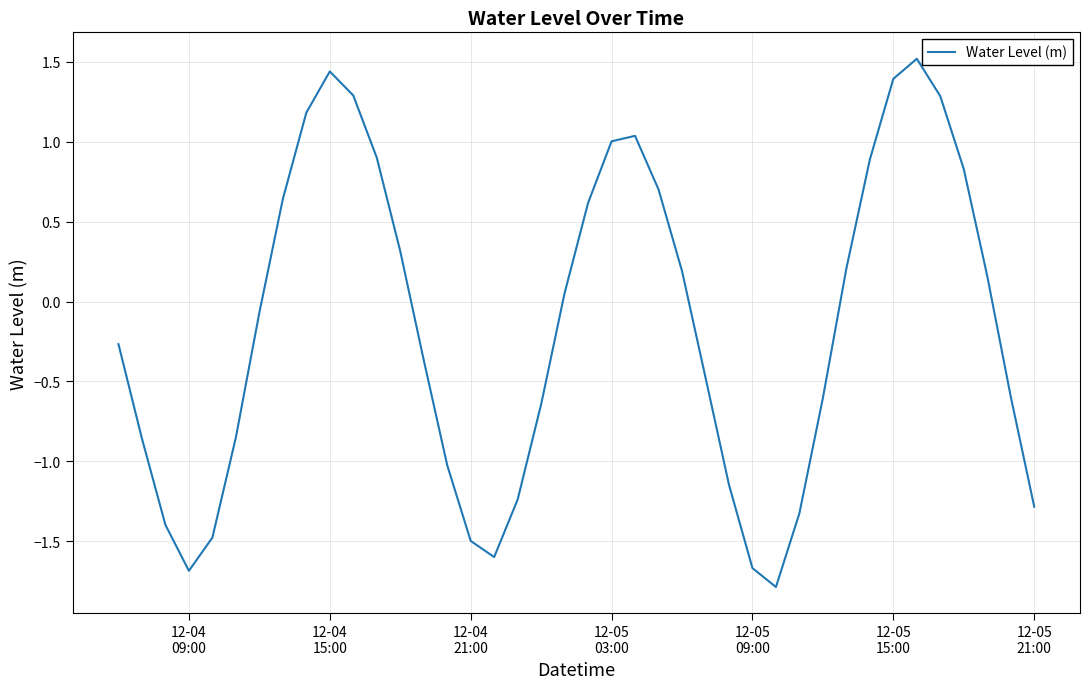

What is the maximum value shown in the chart?

1.5